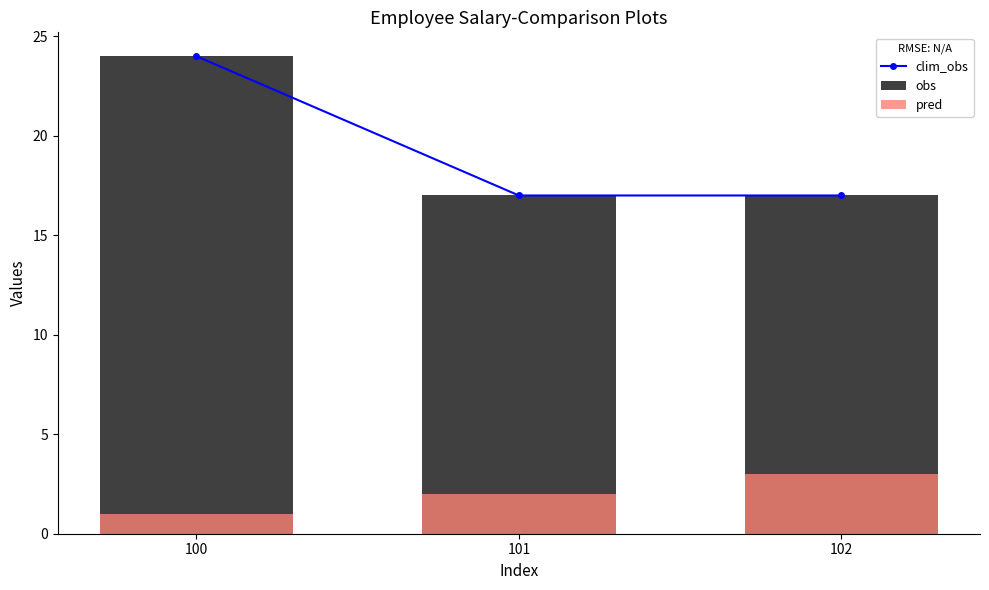

Which series has the widest spread of values?

clim_obs